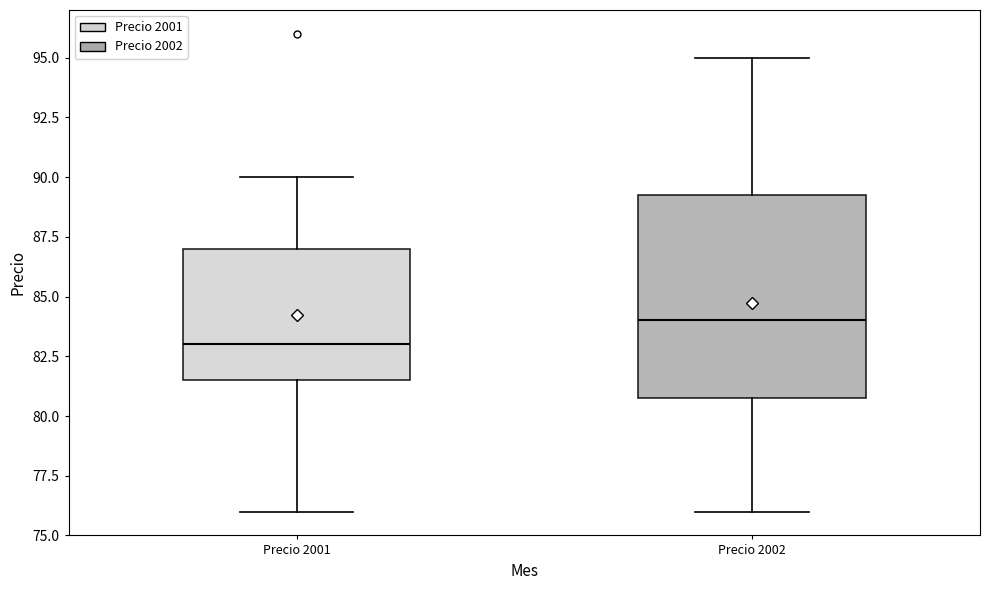

Which box's median line is the lowest?

Precio 2001